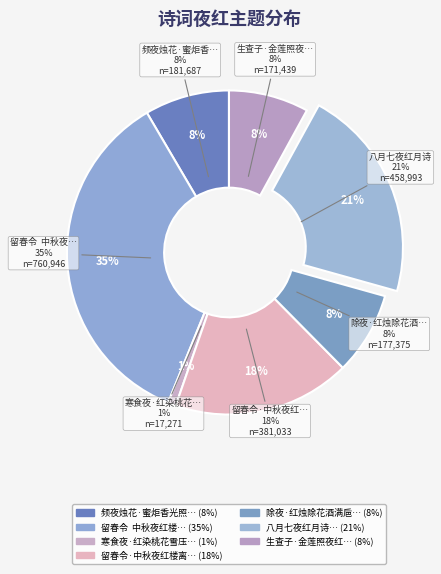

Does any single category account for the majority?

No